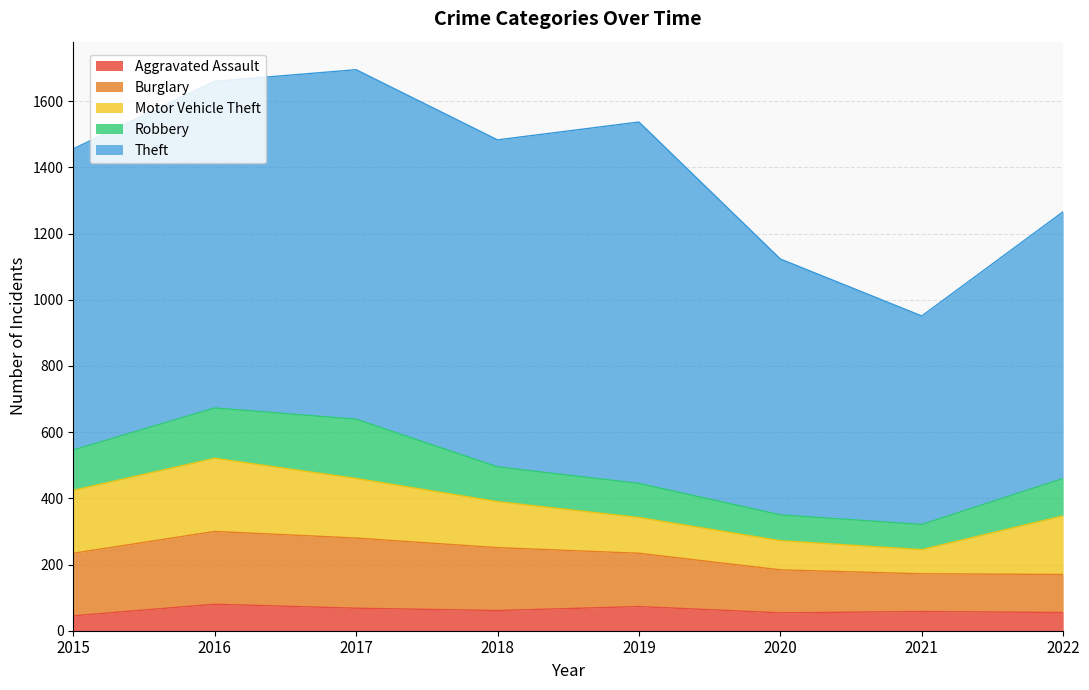

Which series has the largest total across all categories?

Theft